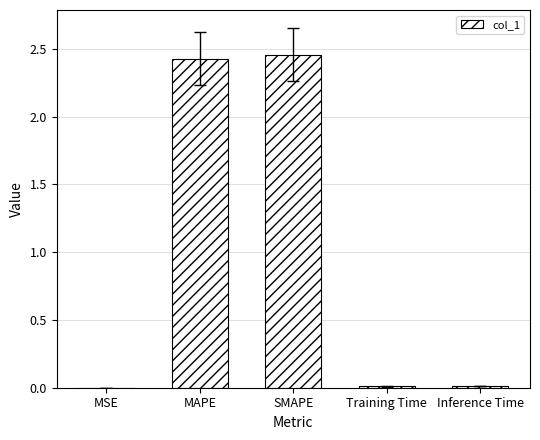

Is it true that the value at MSE is 0.0?

True